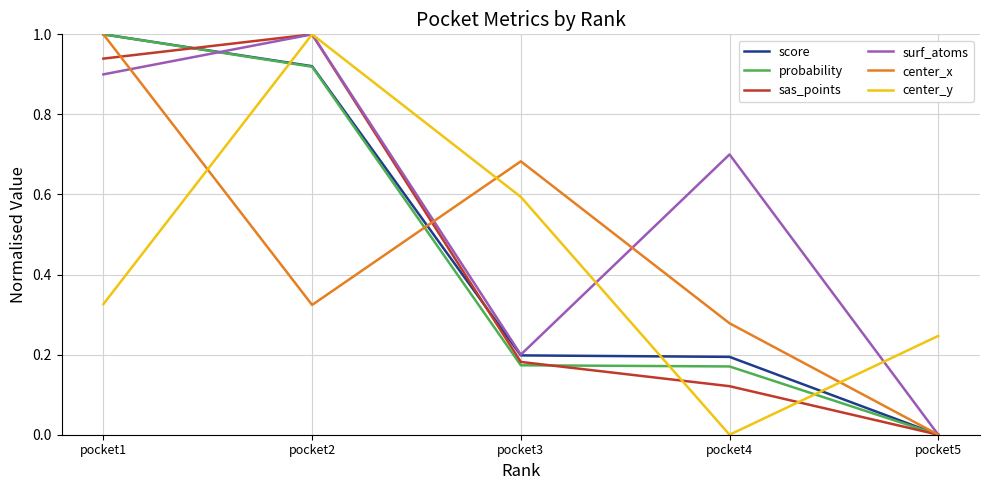

Which series changed the most between pocket2 and pocket4?

center_y